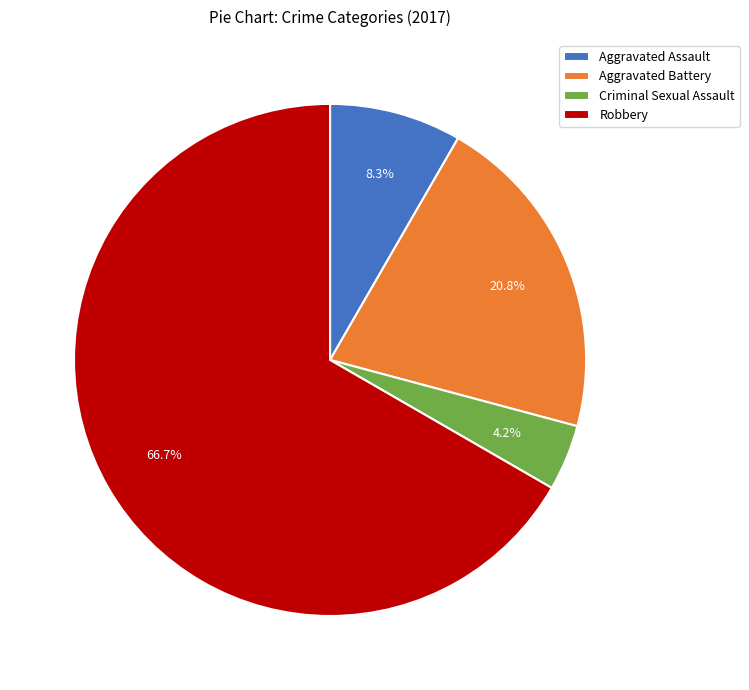

What percentage is the Aggravated Assault slice, to the nearest percent?

8%